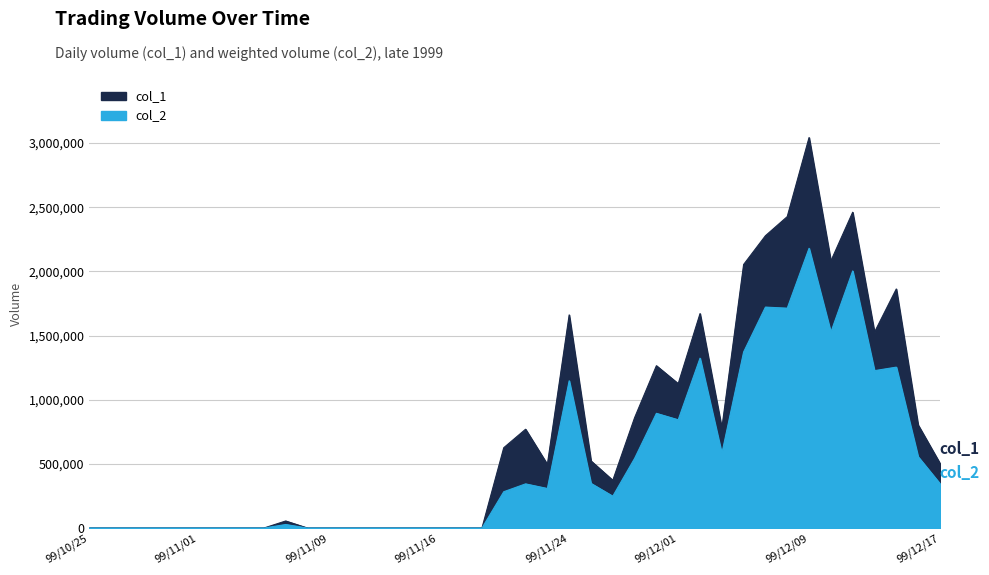

How many interior local peaks does the col_2 series have?

9